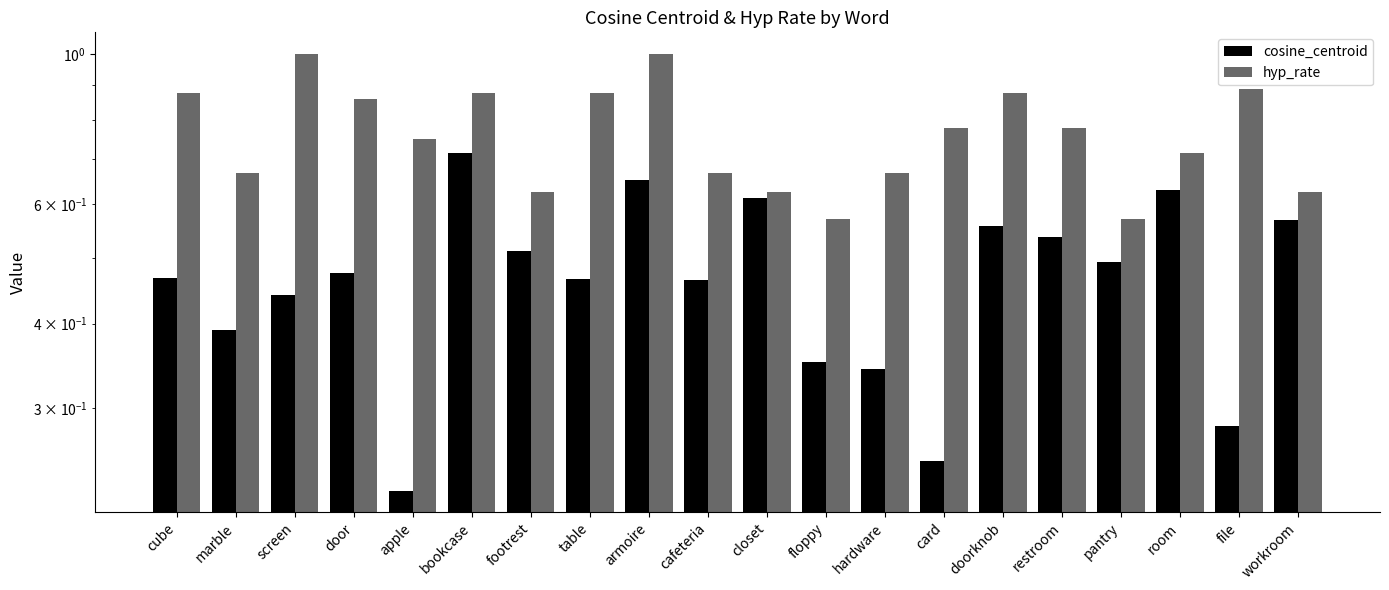

Reading left to right, transcribe all the data shown in this chart.

cosine_centroid: cube=0.5	marble=0.4	screen=0.4	door=0.5	apple=0.2	bookcase=0.7	footrest=0.5	table=0.5	armoire=0.7	cafeteria=0.5	closet=0.6	floppy=0.4	hardware=0.3	card=0.3	doorknob=0.6	restroom=0.5	pantry=0.5	room=0.6	file=0.3	workroom=0.6
hyp_rate: cube=0.9	marble=0.7	screen=1.0	door=0.9	apple=0.8	bookcase=0.9	footrest=0.6	table=0.9	armoire=1.0	cafeteria=0.7	closet=0.6	floppy=0.6	hardware=0.7	card=0.8	doorknob=0.9	restroom=0.8	pantry=0.6	room=0.7	file=0.9	workroom=0.6